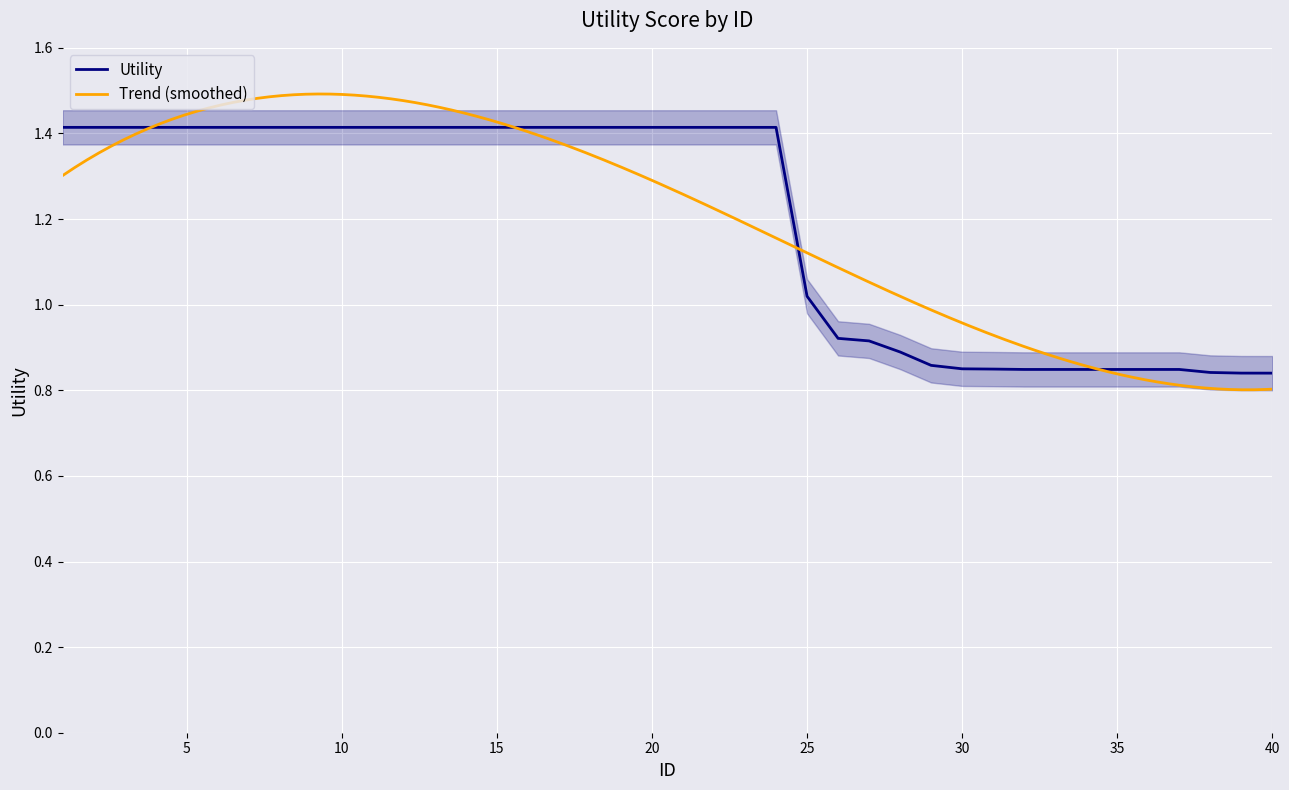

What is the greatest value displayed?

1.4